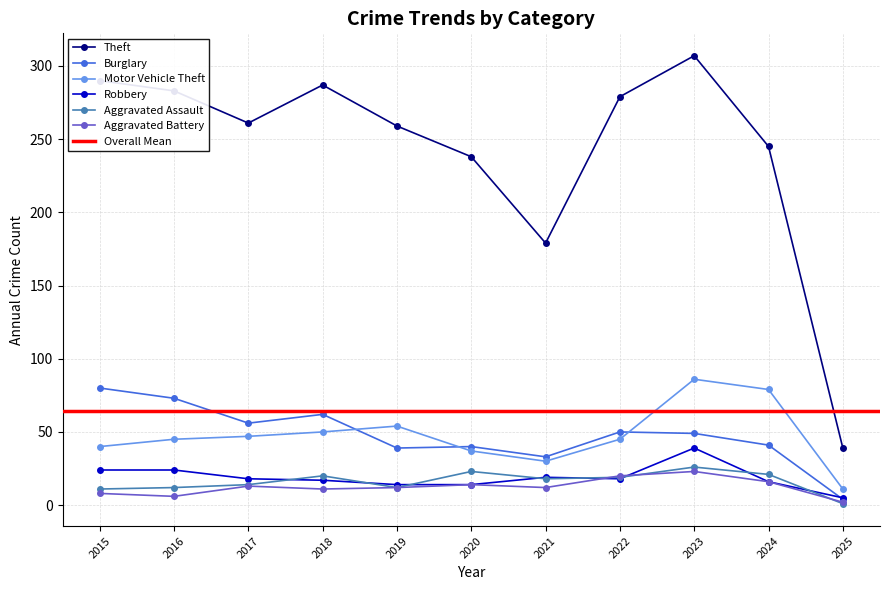

How many lines are shown in the chart?

6